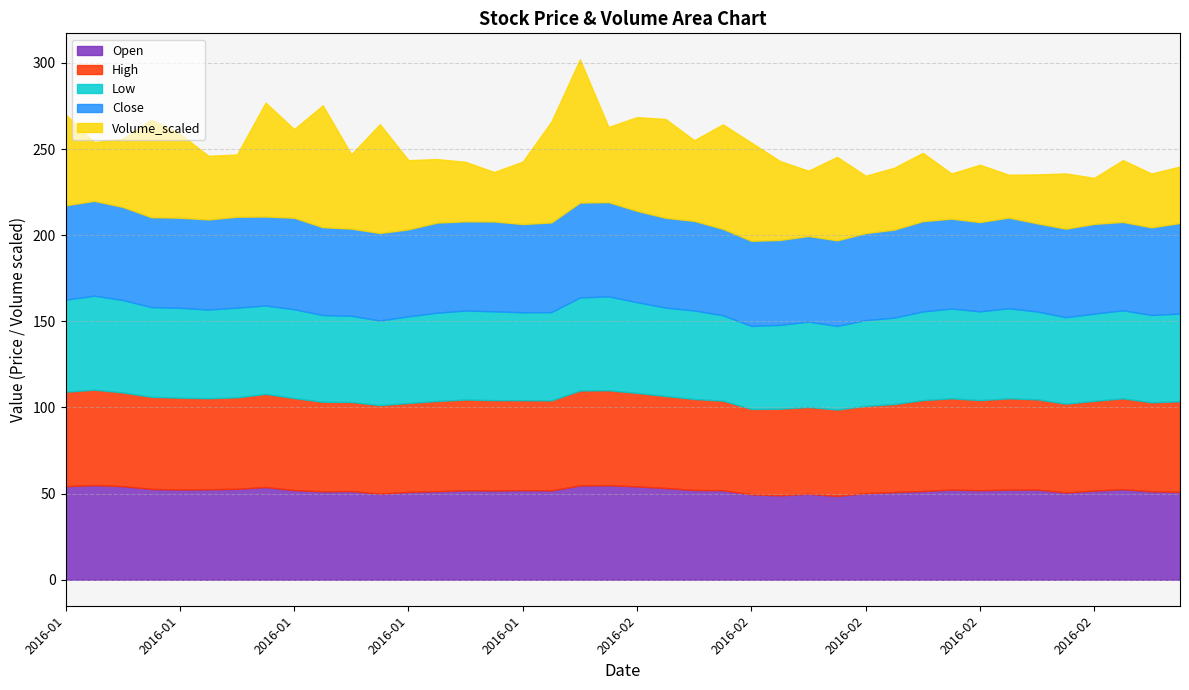

What are all the series names shown in the legend?

Open, High, Low, Close, Volume_scaled